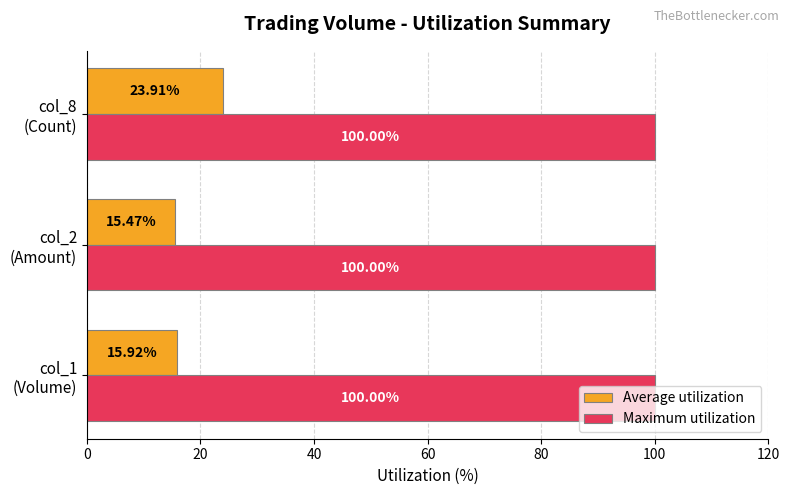

What is the highest value of the Average utilization series?

23.9